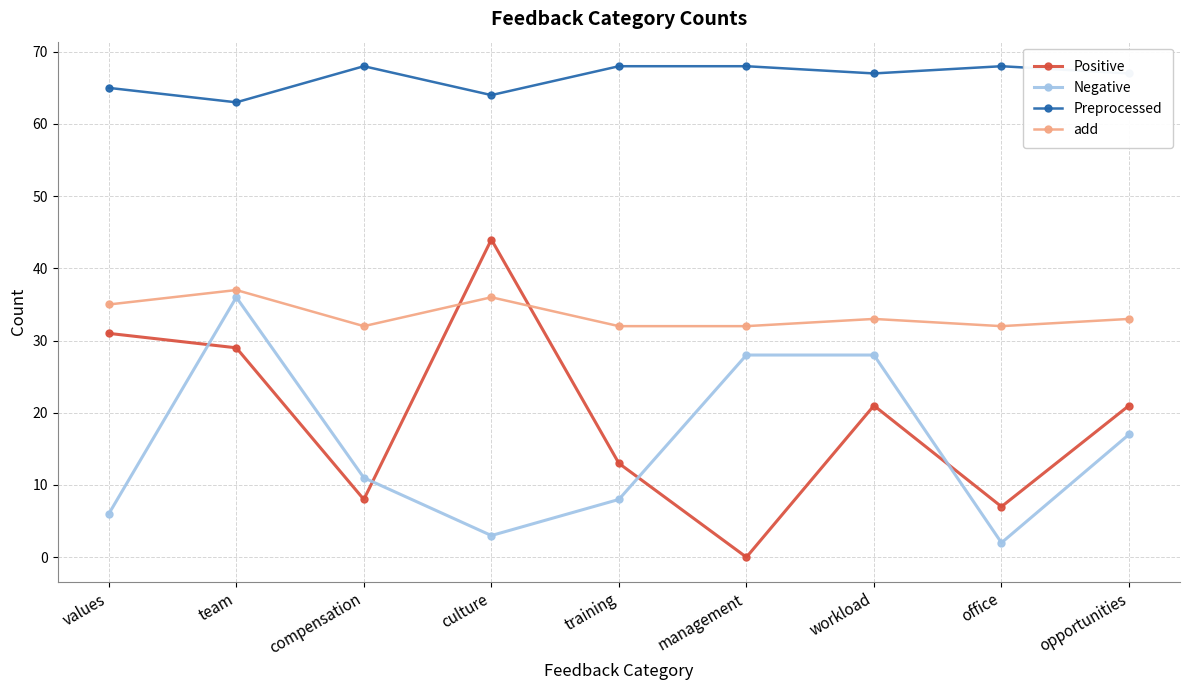

Which series has the widest spread of values?

Positive